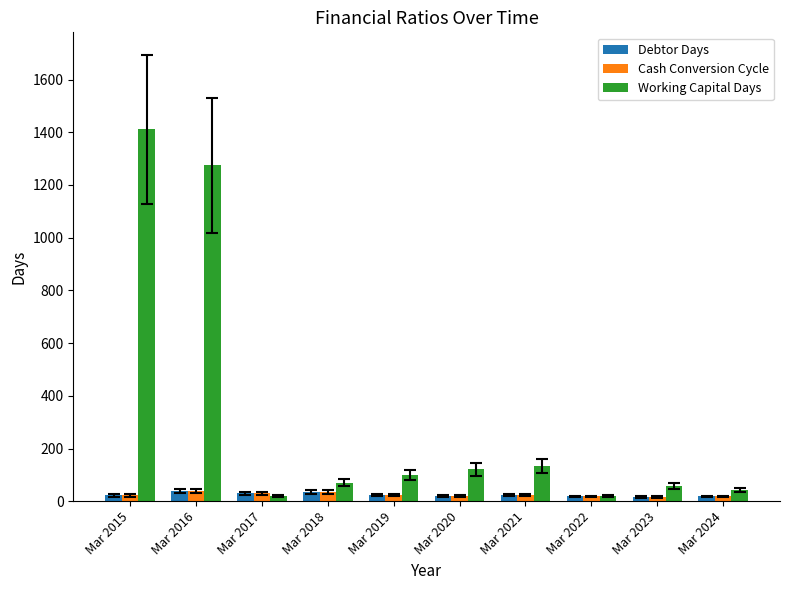

What is the maximum value for Cash Conversion Cycle?

39